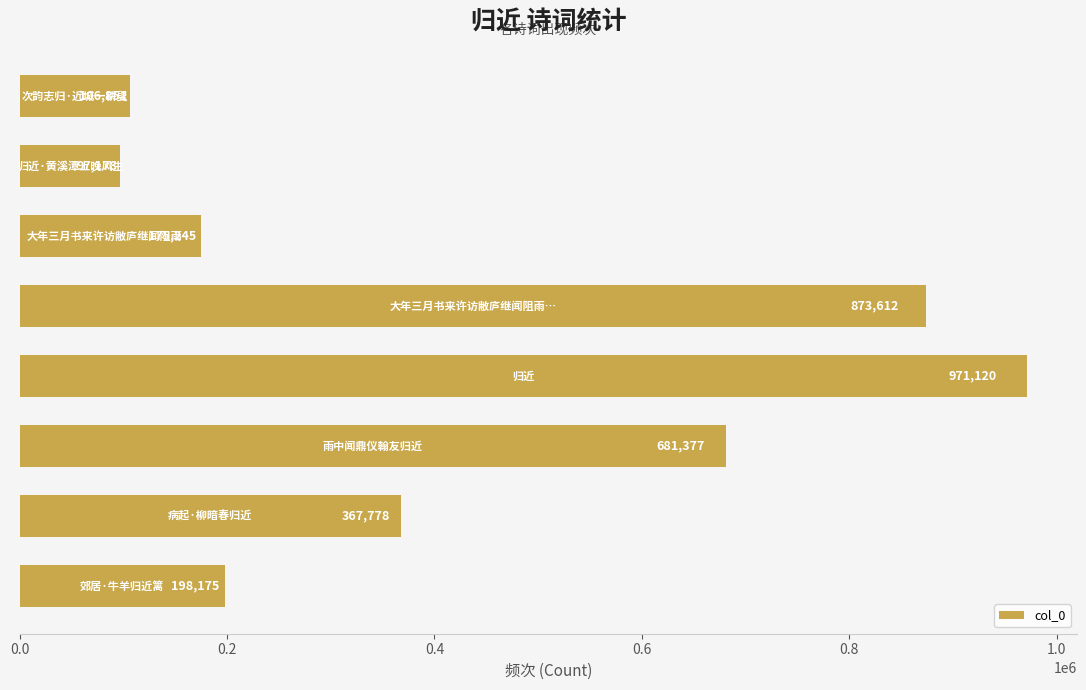

What is the difference between the maximum and second lowest values?

864269